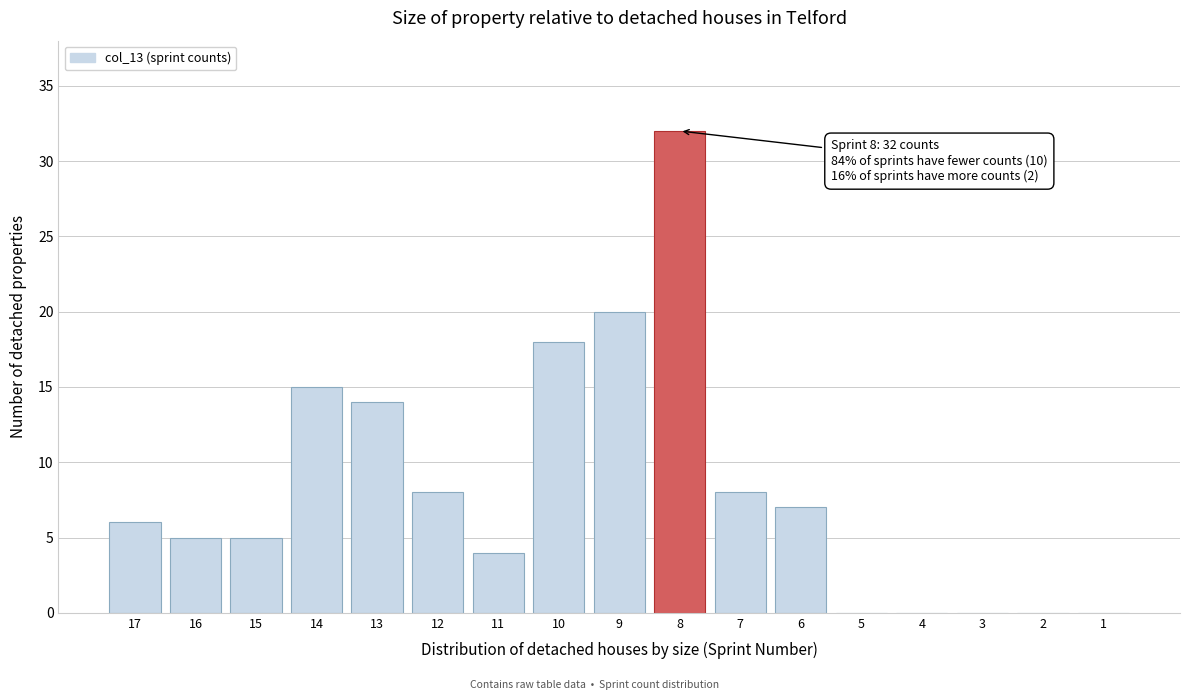

Reading left to right, transcribe all the data shown in this chart.

17=6	16=5	15=5	14=15	13=14	12=8	11=4	10=18	9=20	8=32	7=8	6=7	5=0	4=0	3=0	2=0	1=0